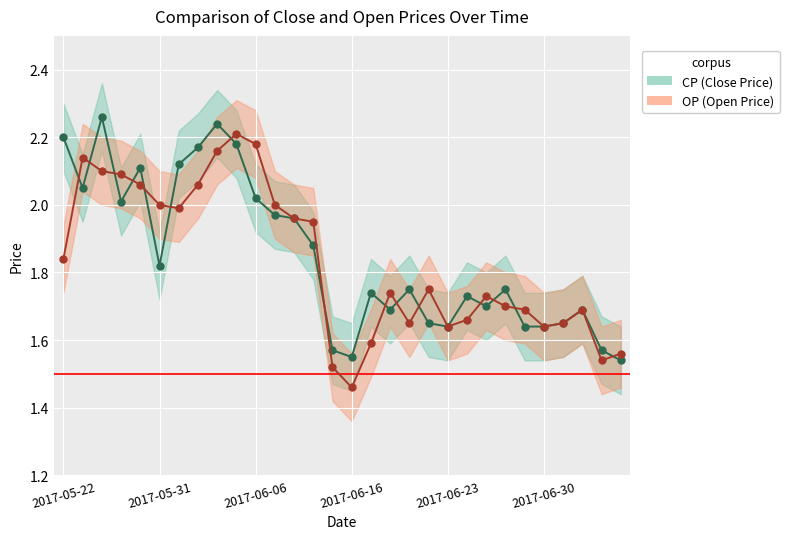

What is the sum of the OP (Open Price) values at 19 and 21?

3.4